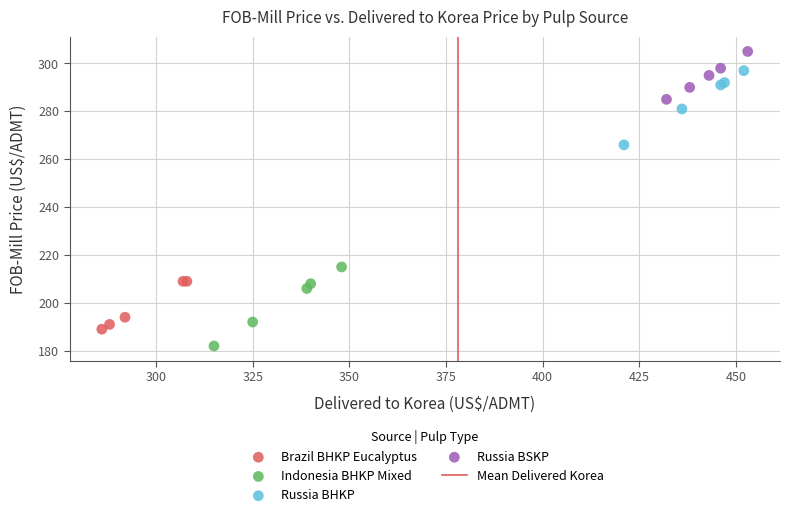

Which series reaches the minimum Y coordinate?

Indonesia BHKP Mixed